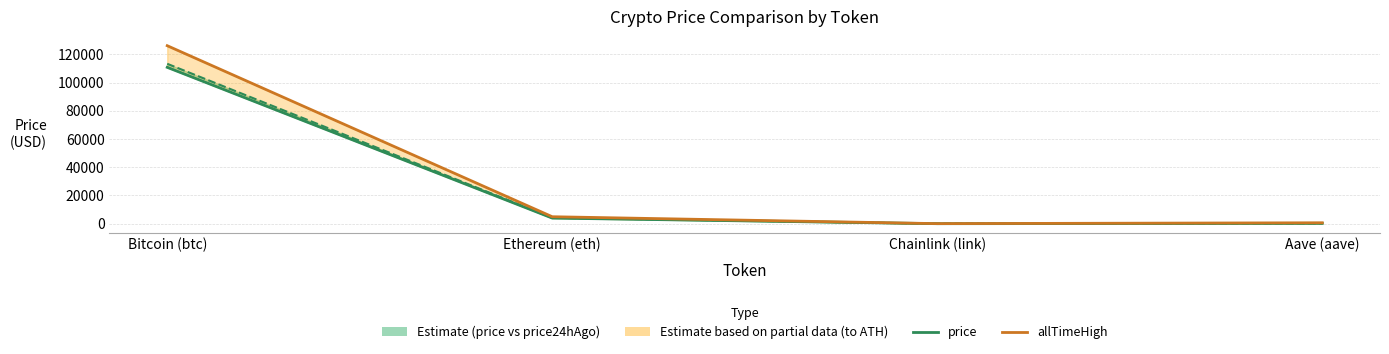

True or false: price24hAgo and price cross at least once.

False